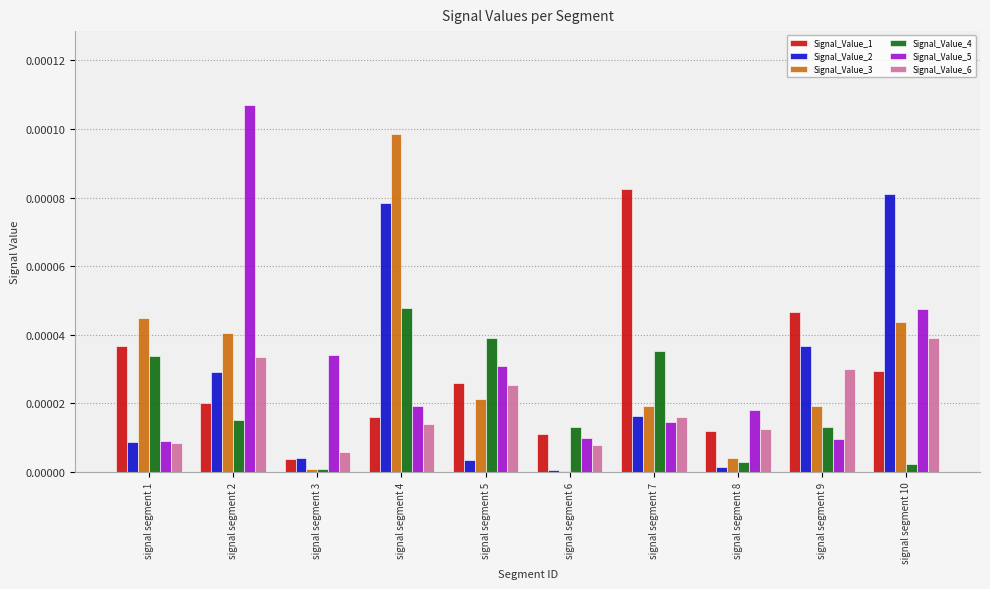

Which category has the highest value in the Signal_Value_1 series?

signal segment 7